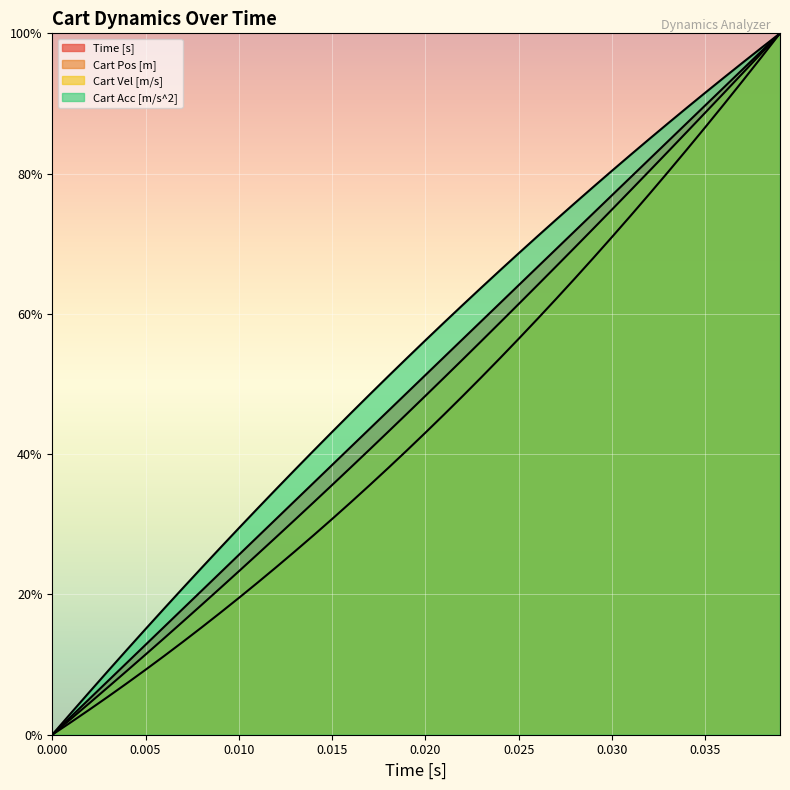

True or false: Cart Acc [m/s^2] and Cart Pos [m] cross at least once.

False